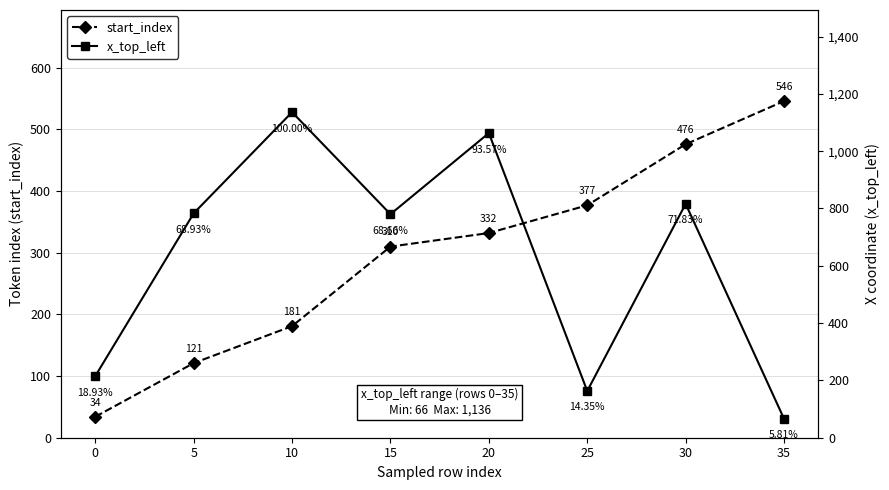

What is the value of the start_index point at the 8th from the left?

546